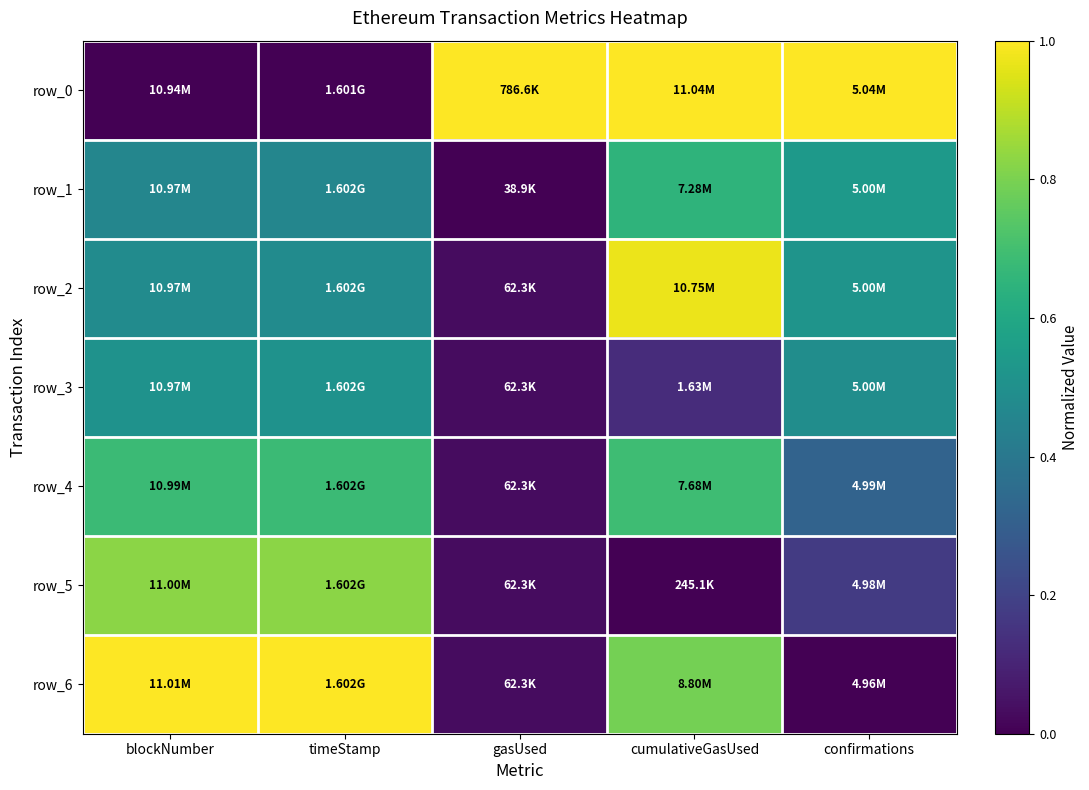

Reading left to right, extract all data points from this chart.

row_0: blockNumber=0.0	timeStamp=0.0	gasUsed=1.0	cumulativeGasUsed=1.0	confirmations=1.0
row_1: blockNumber=0.5	timeStamp=0.5	gasUsed=0.0	cumulativeGasUsed=0.7	confirmations=0.5
row_2: blockNumber=0.5	timeStamp=0.5	gasUsed=0.0	cumulativeGasUsed=1.0	confirmations=0.5
row_3: blockNumber=0.5	timeStamp=0.5	gasUsed=0.0	cumulativeGasUsed=0.1	confirmations=0.5
row_4: blockNumber=0.7	timeStamp=0.7	gasUsed=0.0	cumulativeGasUsed=0.7	confirmations=0.3
row_5: blockNumber=0.8	timeStamp=0.8	gasUsed=0.0	cumulativeGasUsed=0.0	confirmations=0.2
row_6: blockNumber=1.0	timeStamp=1.0	gasUsed=0.0	cumulativeGasUsed=0.8	confirmations=0.0